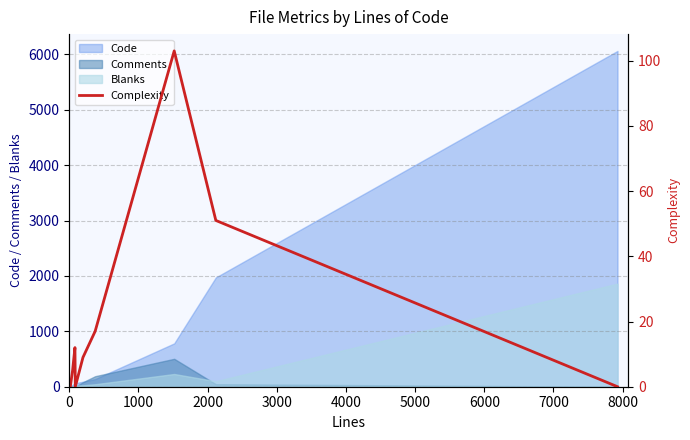

How many points are lower than both their immediate neighbors (excluding endpoints)?

1